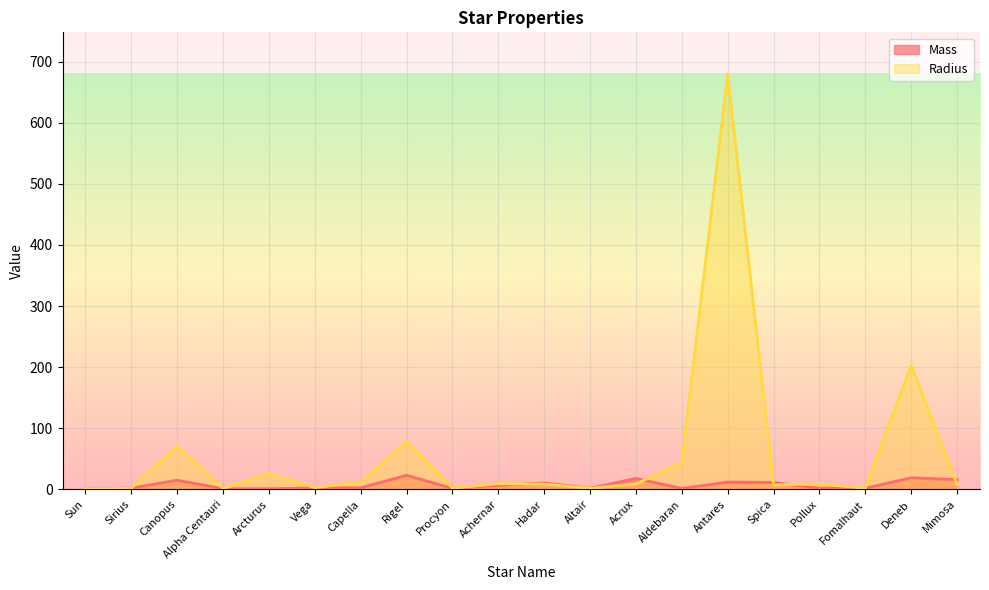

Rank the series by their average value, from highest to lowest.

Radius, Mass